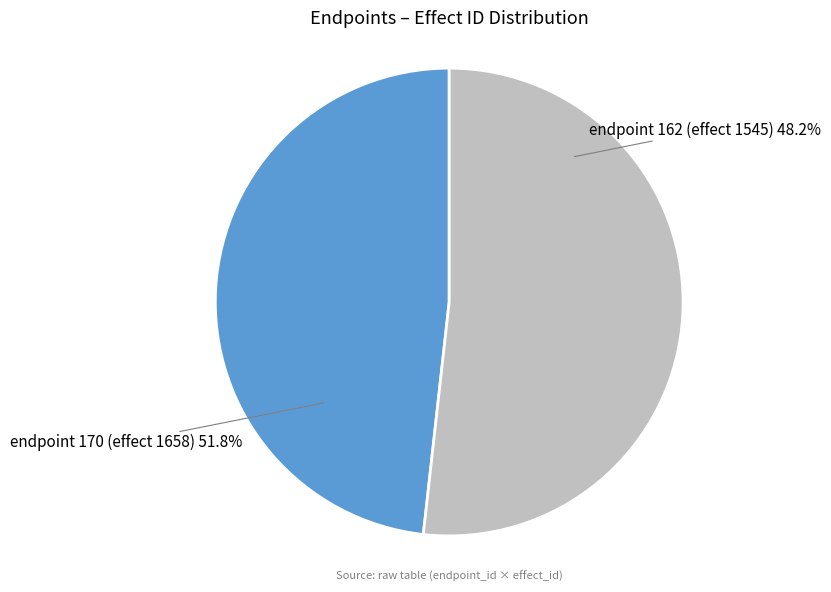

To the nearest percent, what portion does endpoint 162 (effect 1545) represent?

48%